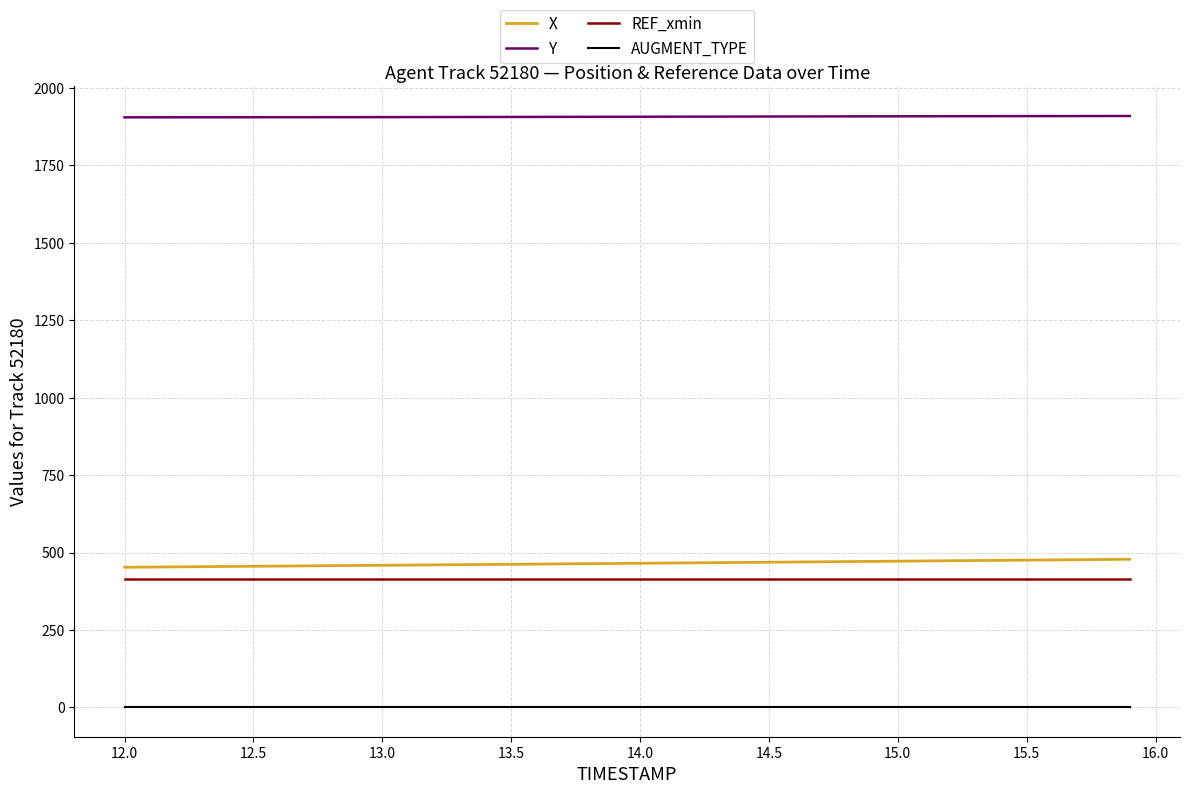

What is the maximum value for X?

478.2